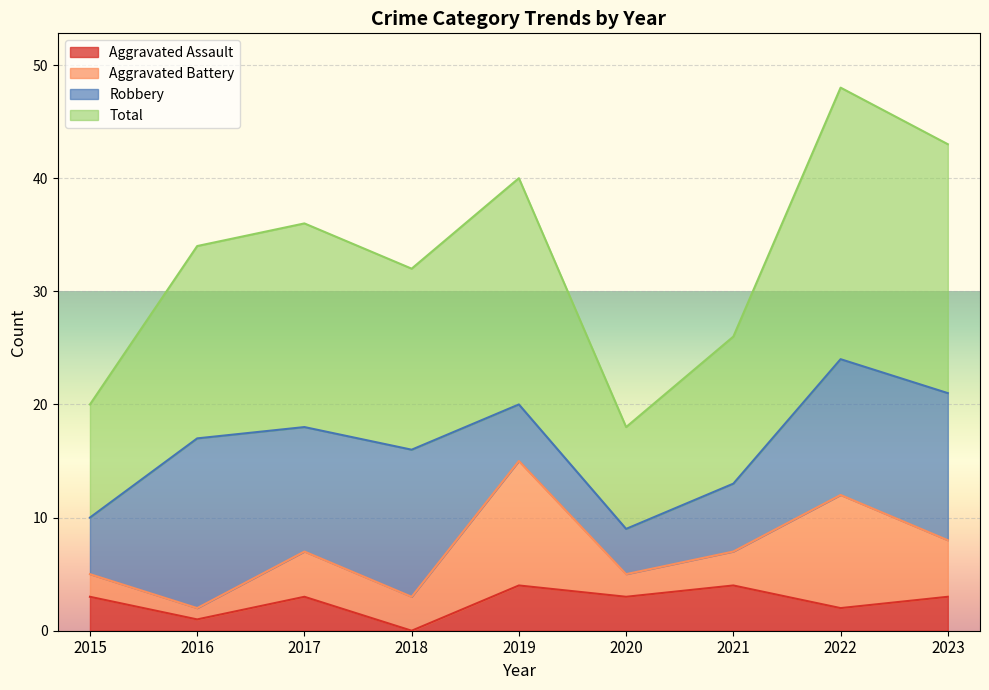

Does the chart display data point markers on the line(s)?

No